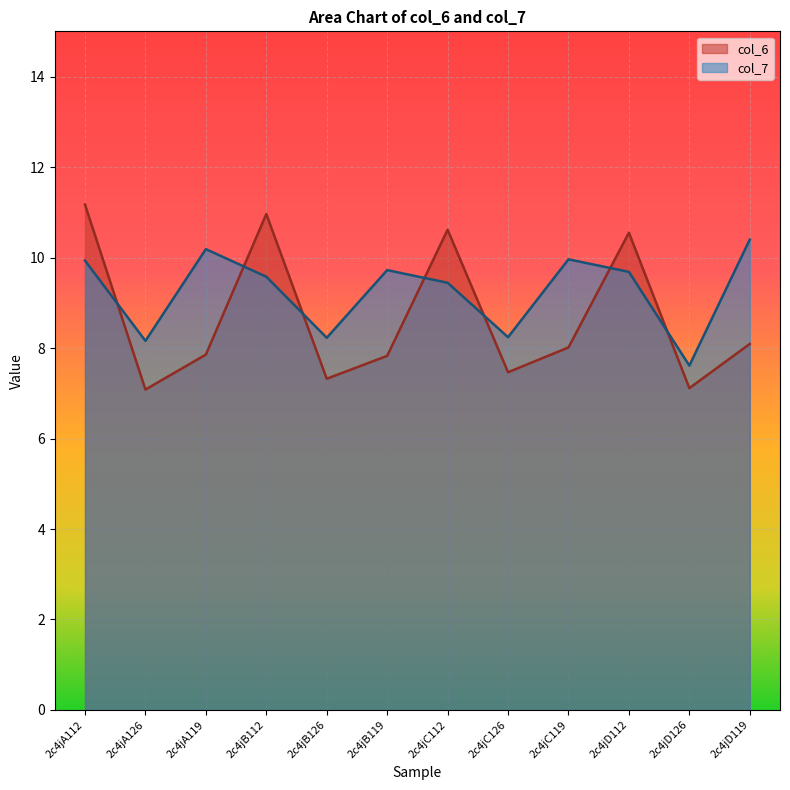

At which label does col_6 first exceed 8?

2c4jA112